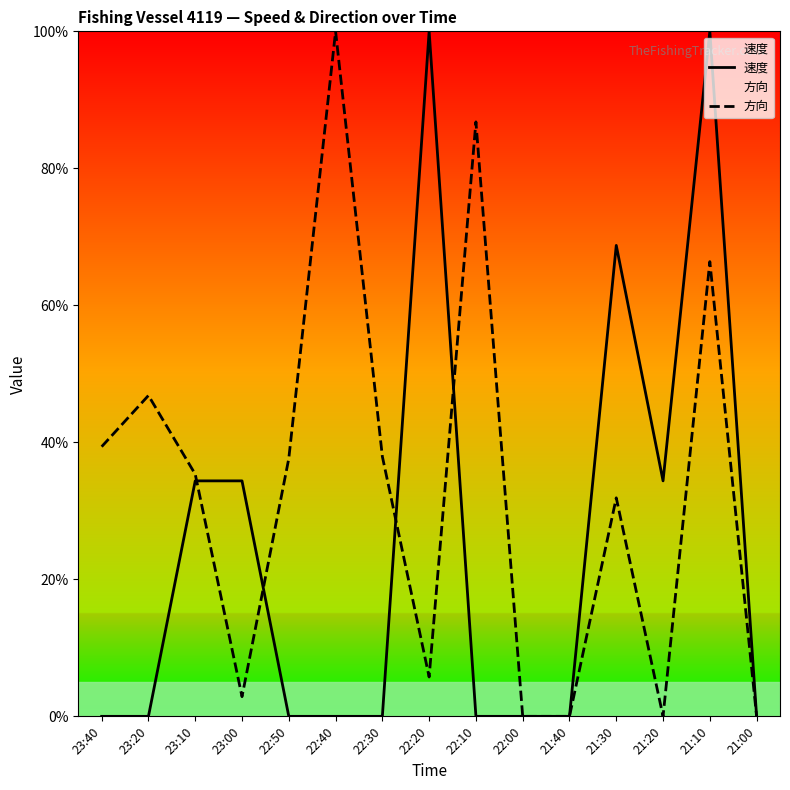

What is the label of the 5th point from the right?

21:40